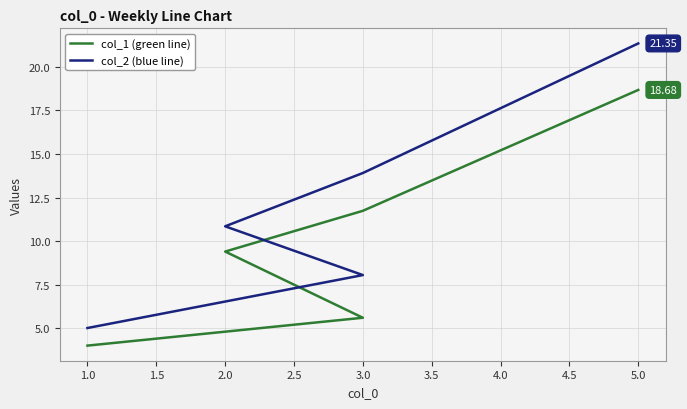

Which series has the largest total across all categories?

col_2 (blue line)